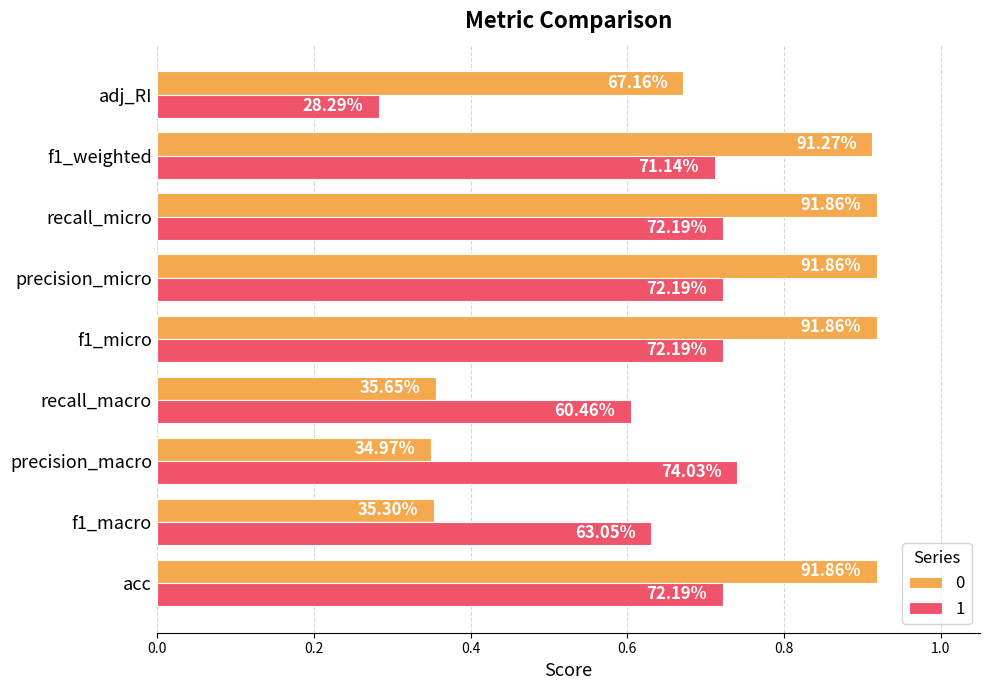

What are all the series names shown in the legend?

0, 1